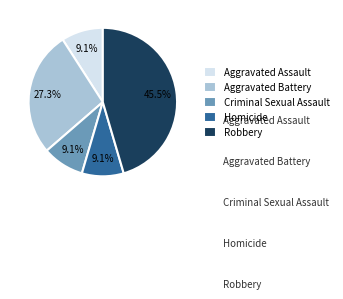

To the nearest percent, what percentage of the pie is Robbery?

45%